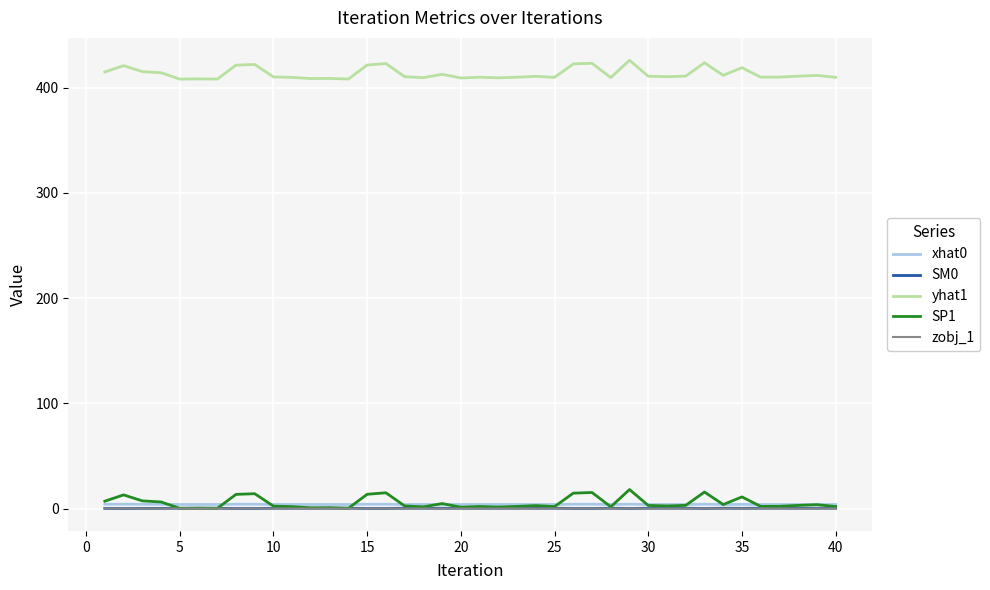

True or false: yhat1 and SP1 intersect in this chart.

False